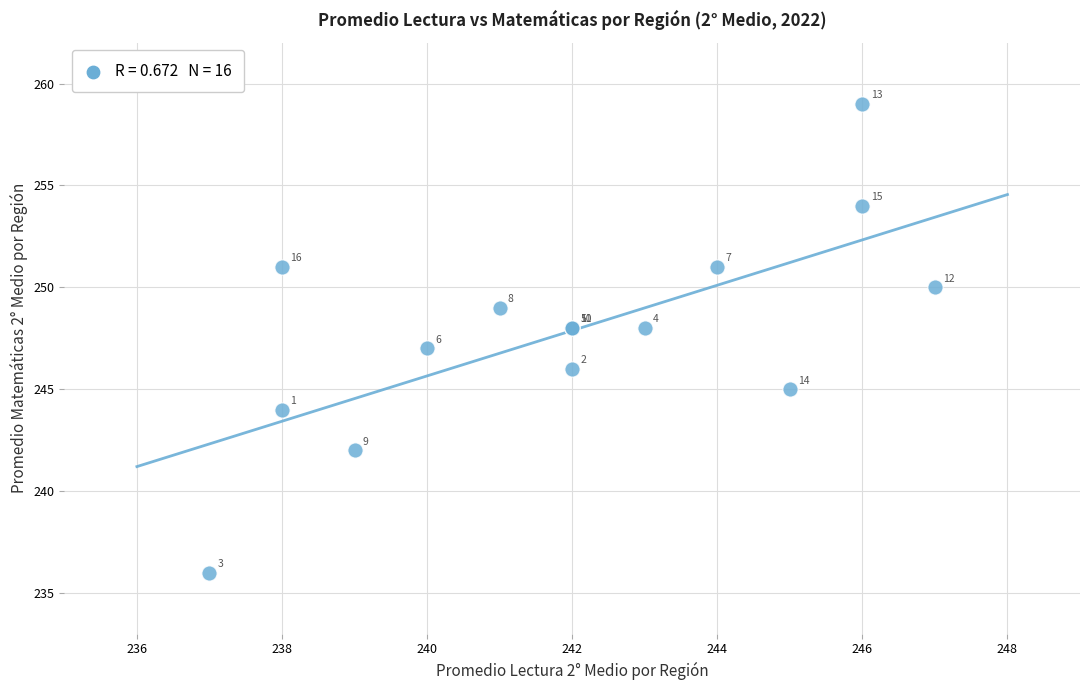

What Y value in the scatter plot is closest to 247?

247